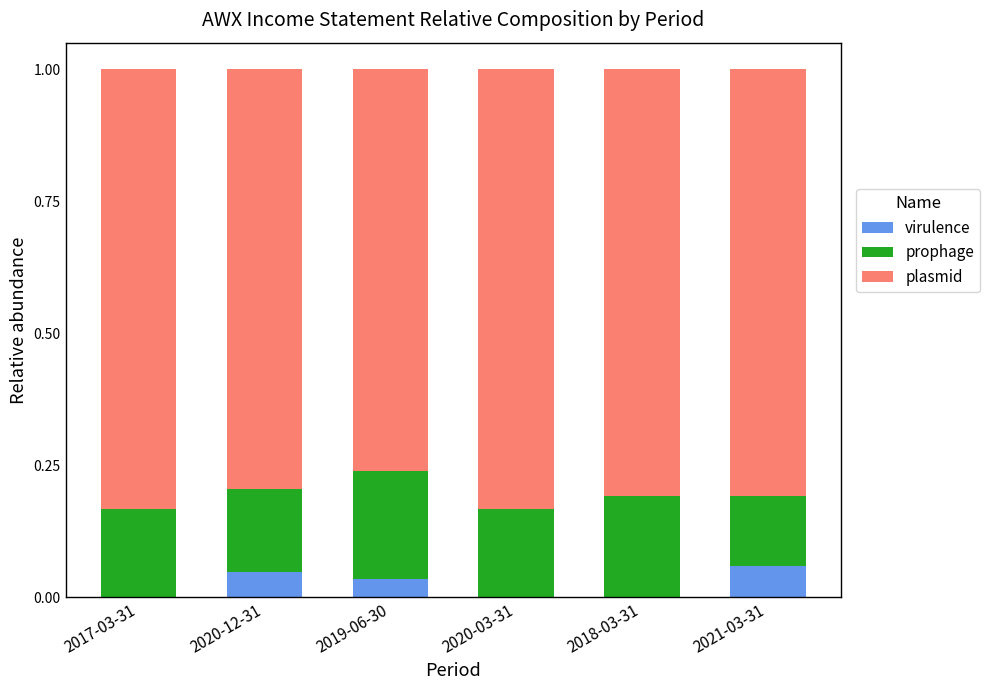

The virulence series shows 0.0 at 2017-03-31. True or false?

True